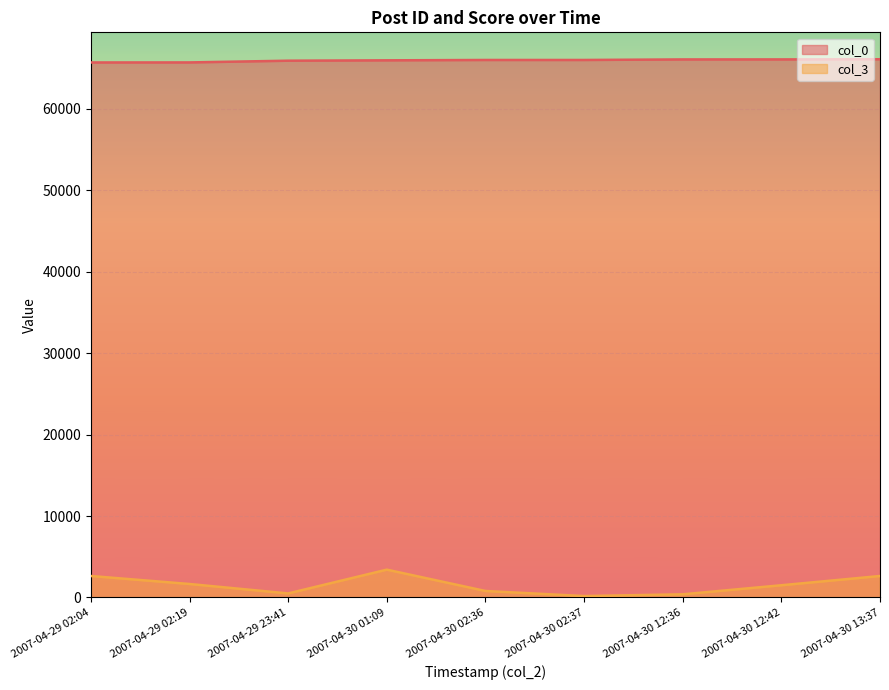

Which series has the largest range (max minus min)?

col_3